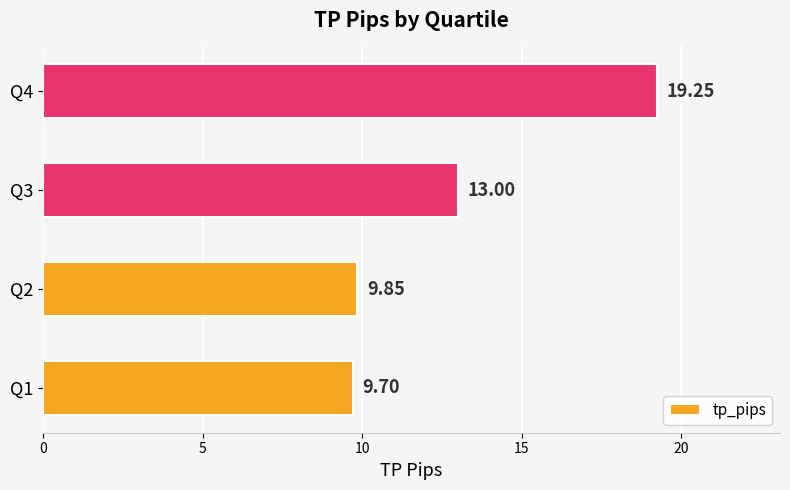

What is the difference between the second highest and minimum values?

3.3